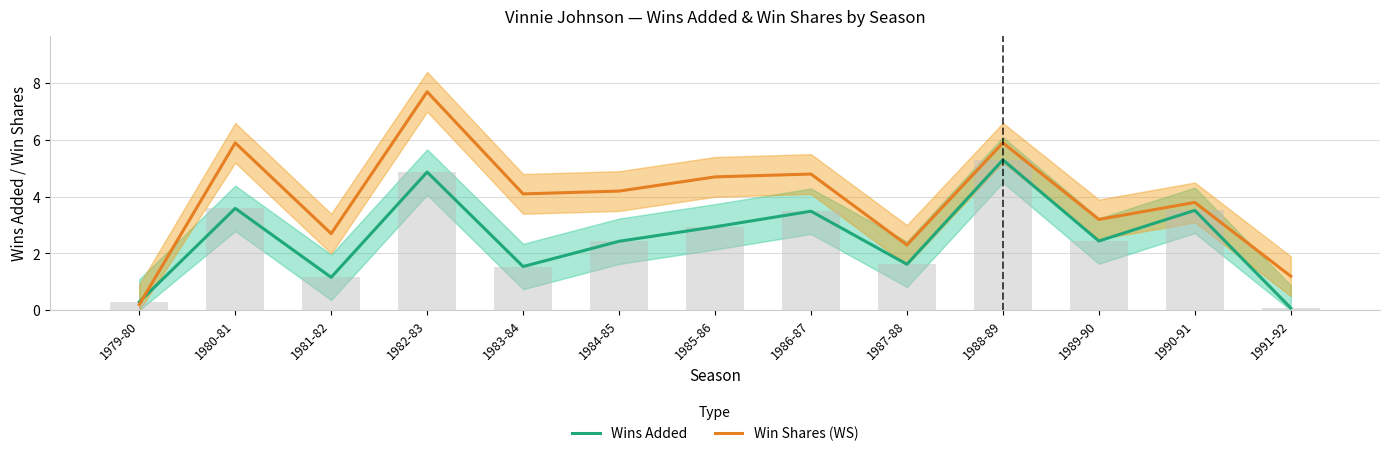

What is the highest value of the Wins Added series?

5.3